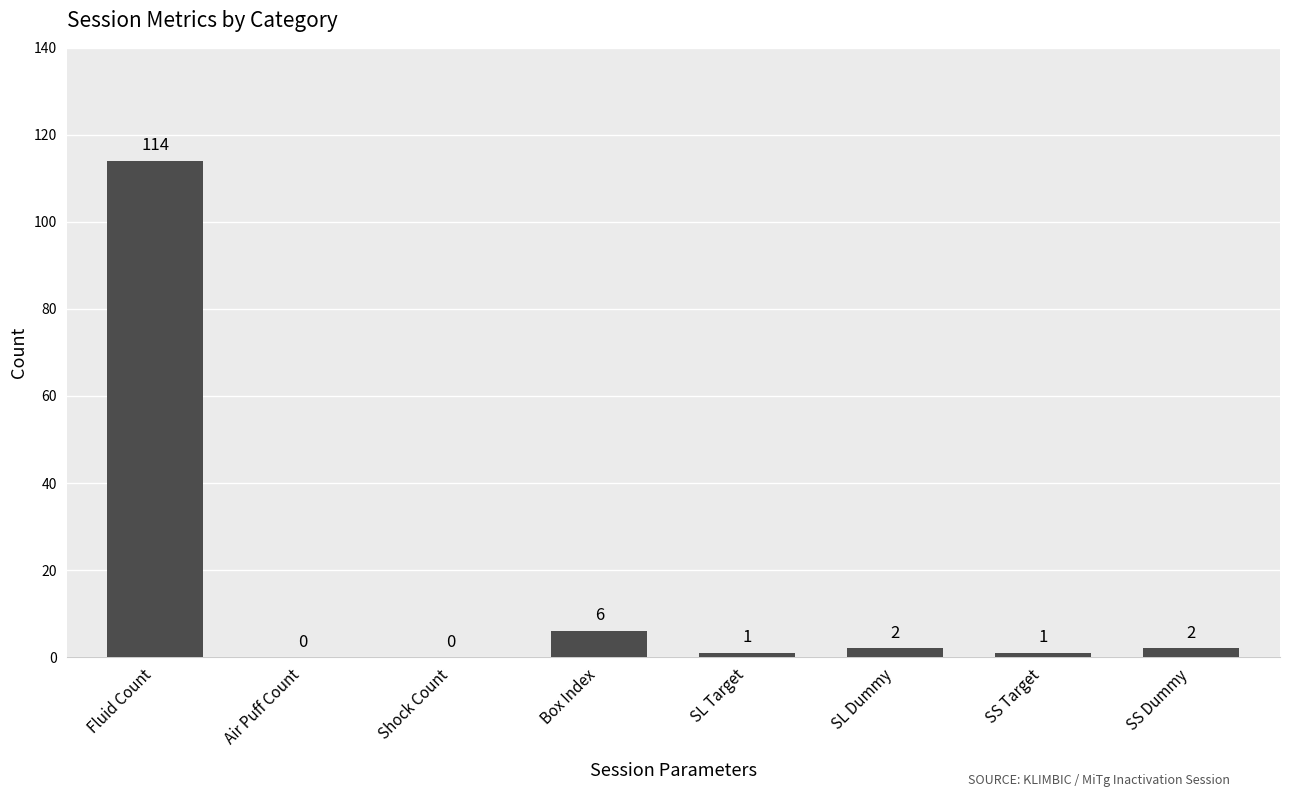

What is the sum of all values?

126